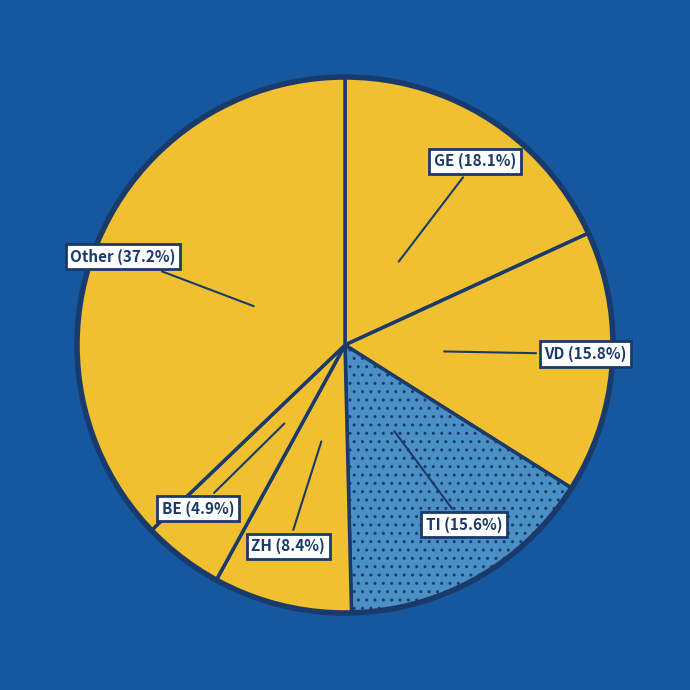

Is the sum of ZH and Other greater than half?

No